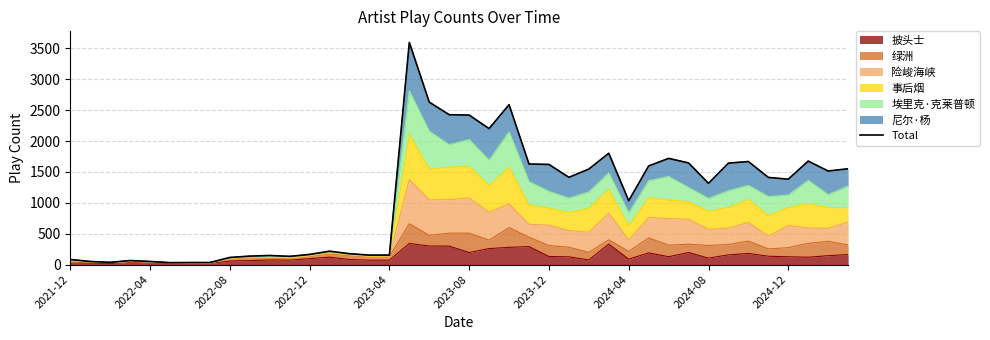

What is the value of the 17th point from the left?

153